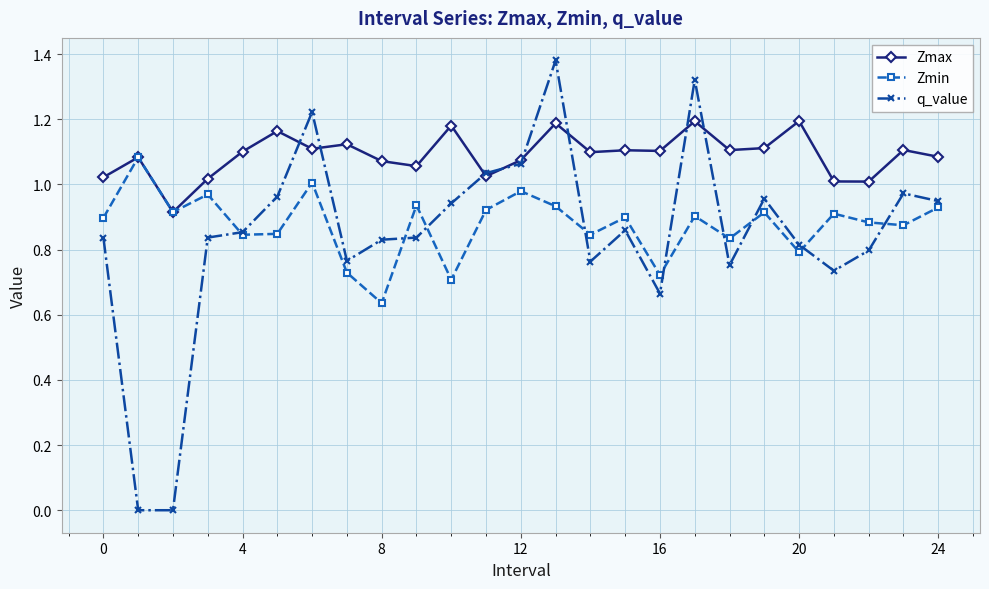

How many interior local valleys does the Zmin series have?

9